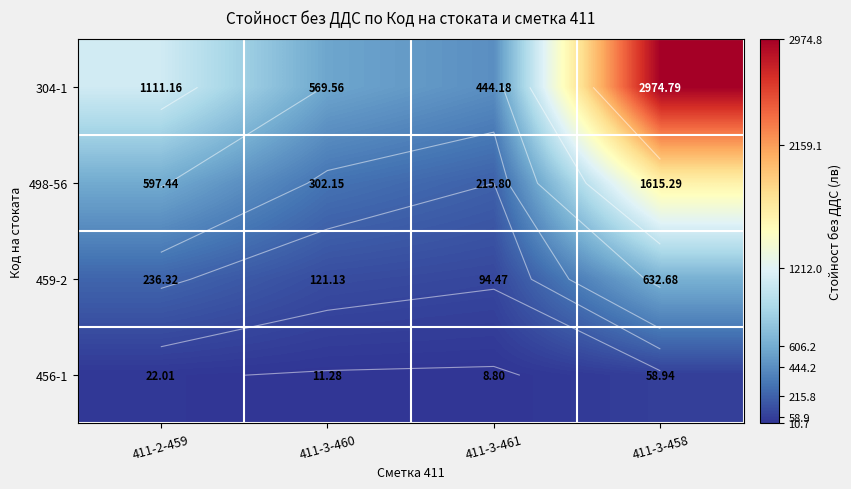

Which series has the widest spread of values?

304-1